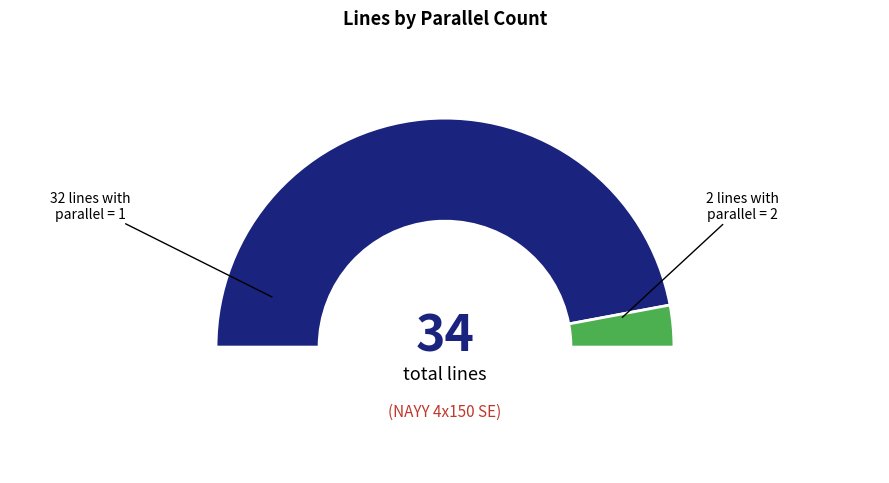

What percentage do parallel_1 and parallel_2 together represent?

100.0%